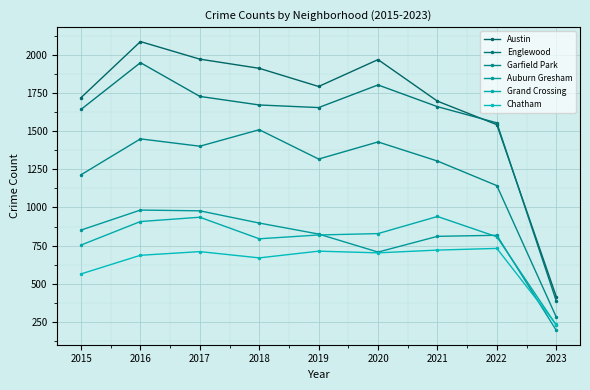

Reading right to left, extract all data points from this chart.

Austin: 417	1542	1696	1968	1792	1911	1971	2086	1719
Englewood: 389	1554	1660	1802	1654	1671	1727	1948	1642
Garfield Park: 283	1143	1304	1429	1317	1509	1401	1449	1214
Auburn Gresham: 196	818	811	708	826	898	978	983	852
Grand Crossing: 230	808	941	829	820	795	936	908	754
Chatham: 234	732	721	703	714	670	711	687	565